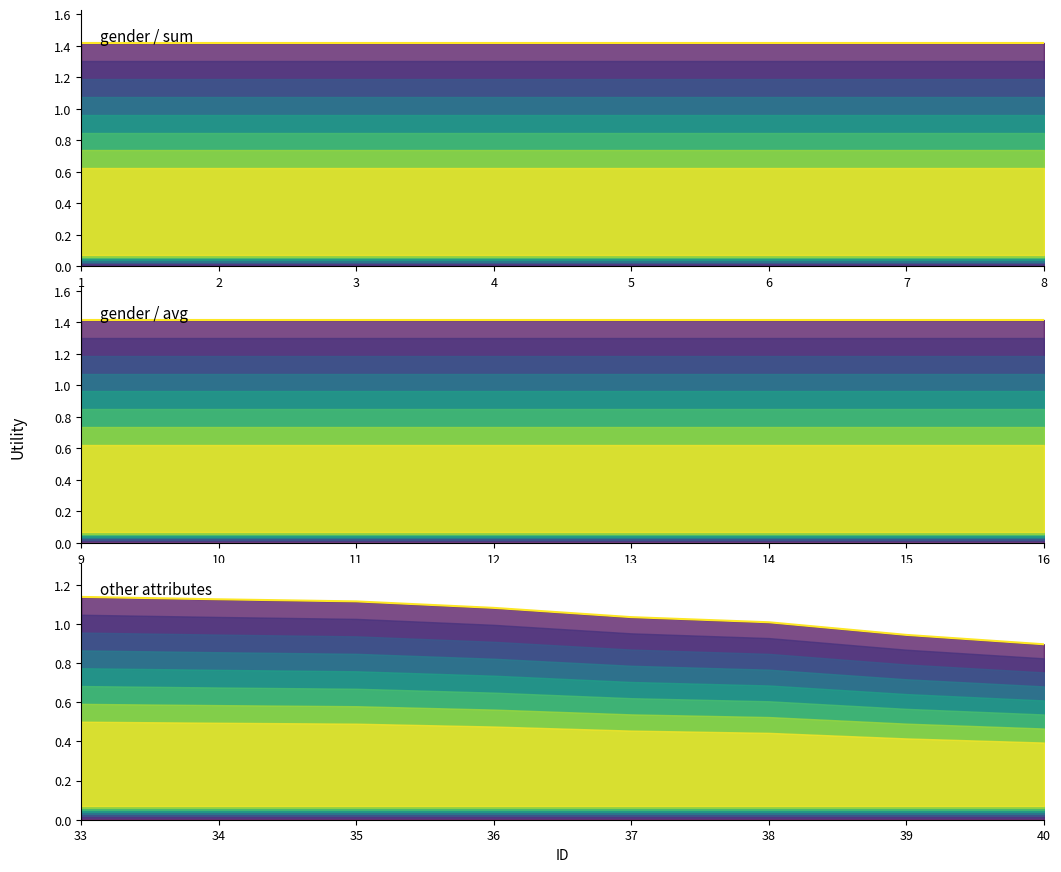

What value does the other attributes series have at 35?

1.1